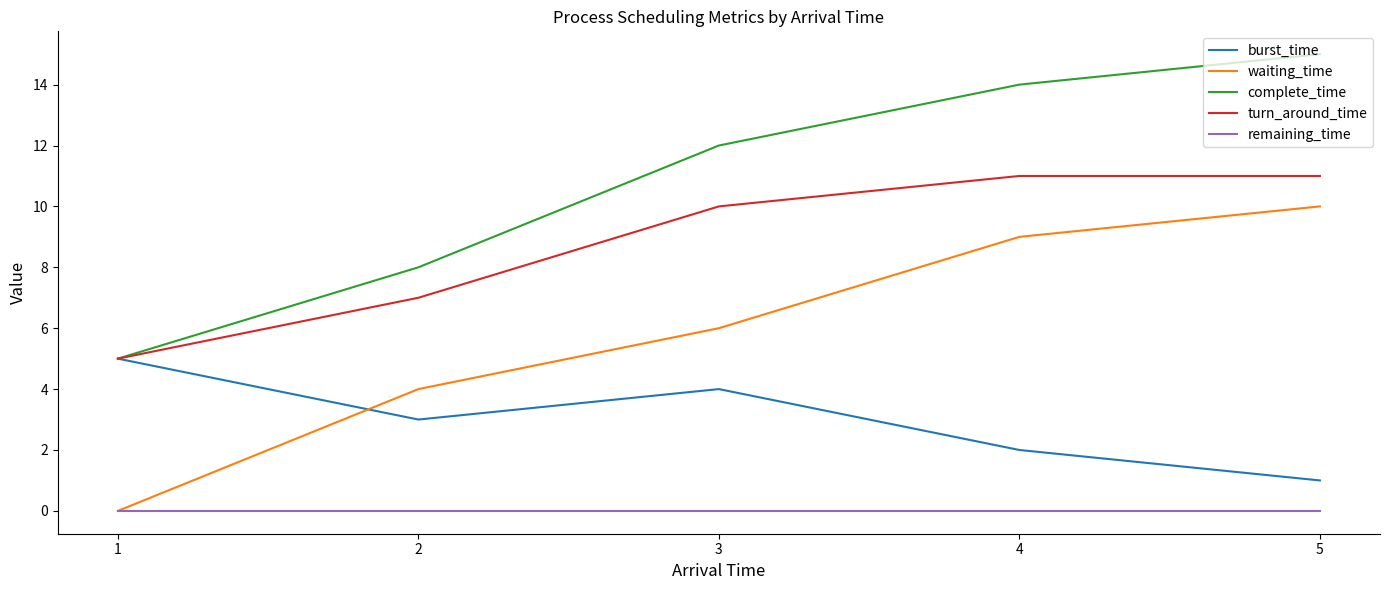

Reading right to left, extract all data points from this chart.

burst_time: 1	2	4	3	5
waiting_time: 10	9	6	4	0
complete_time: 15	14	12	8	5
turn_around_time: 11	11	10	7	5
remaining_time: 0	0	0	0	0